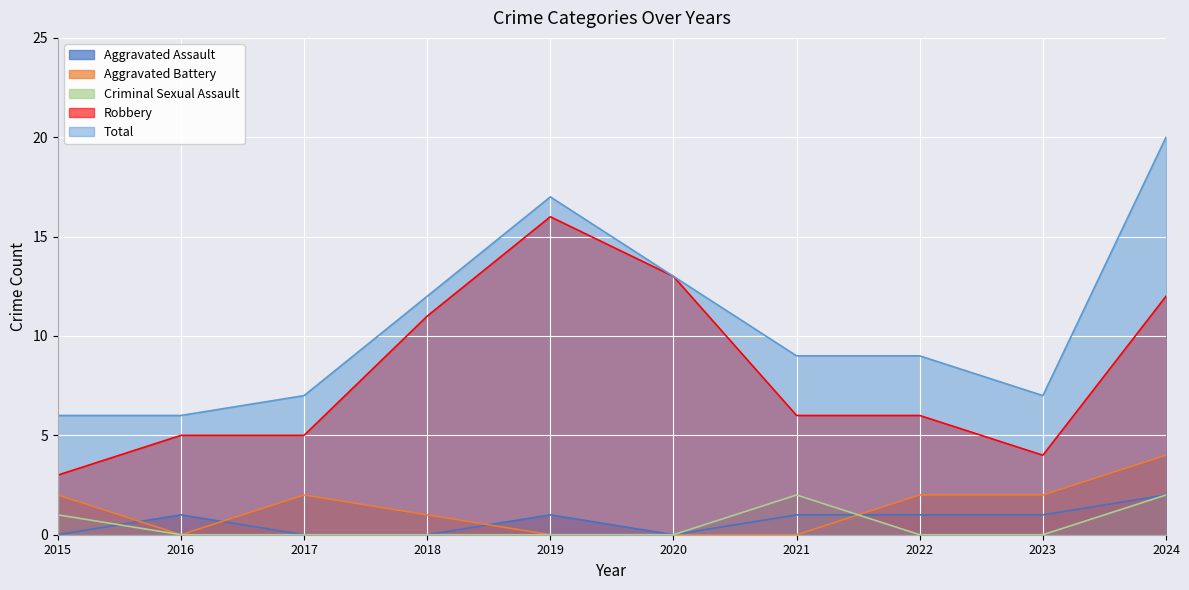

Does the chart display data point markers on the line(s)?

No